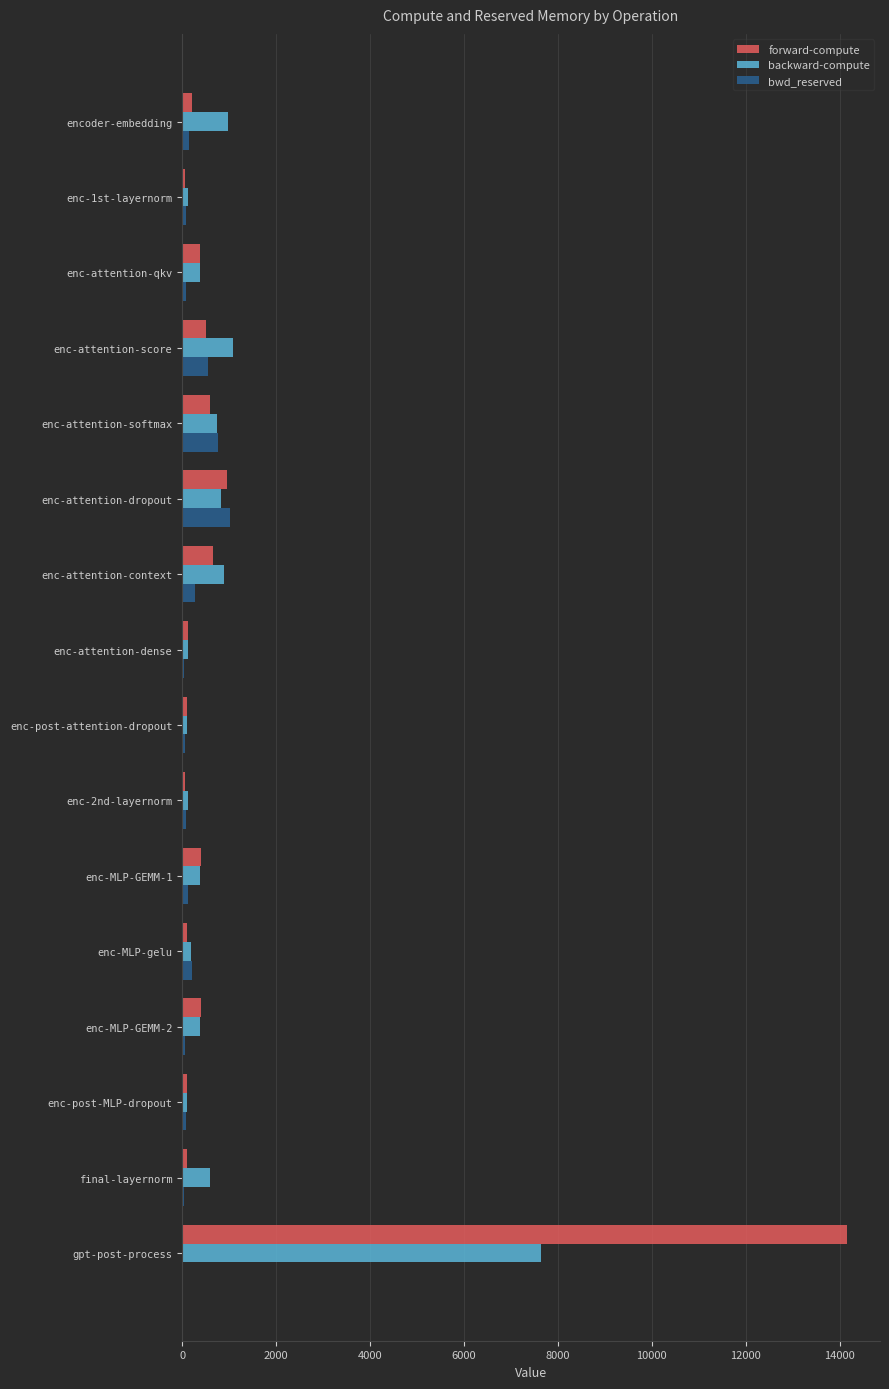

At which label does forward-compute reach its peak?

gpt-post-process